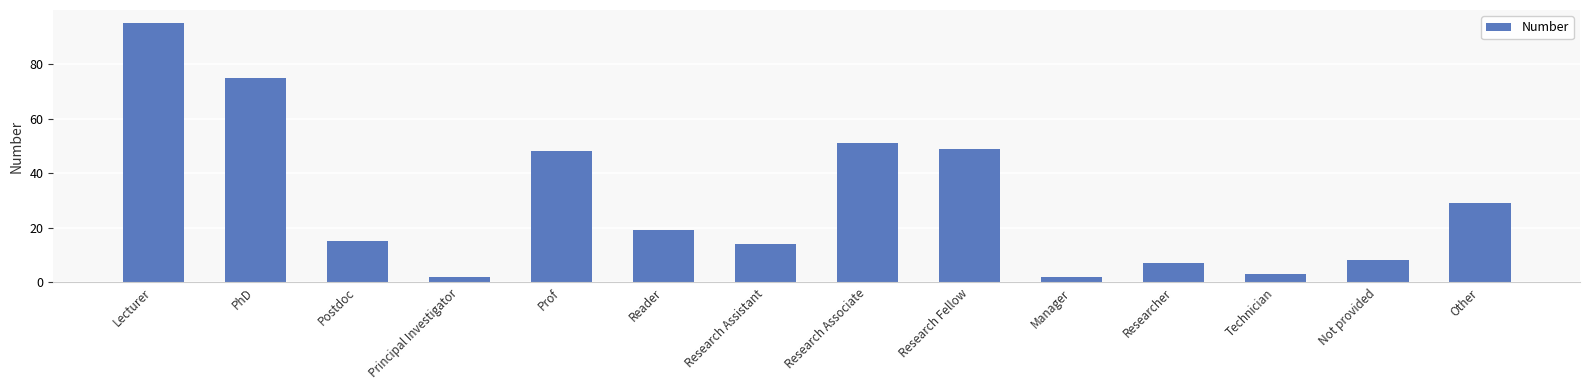

Does the chart contain any negative values?

No